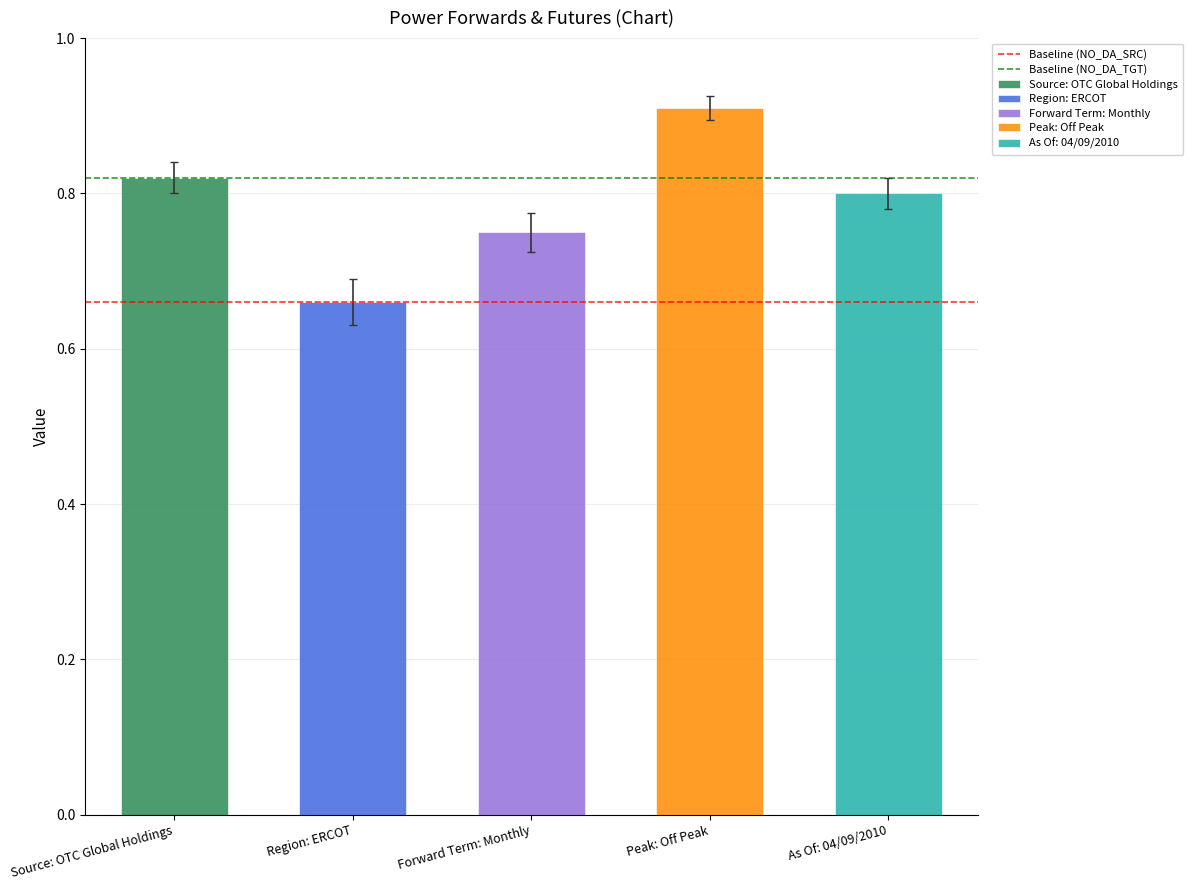

List the series in order of their overall mean, lowest first.

Baseline (NO_DA_SRC), Baseline (NO_DA_TGT)